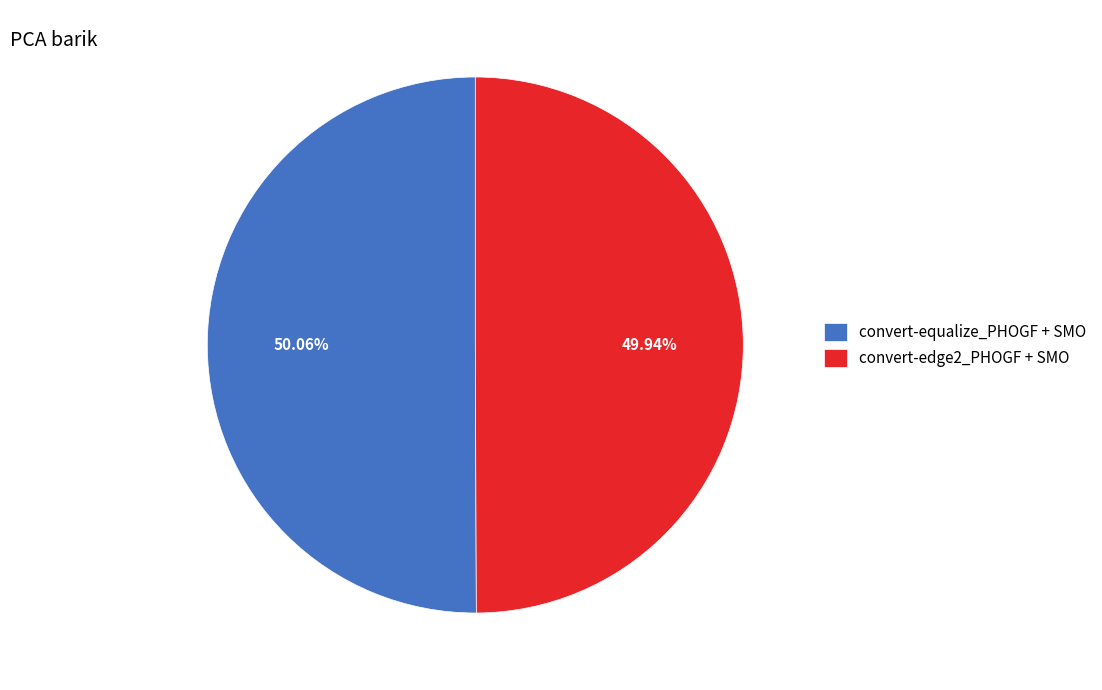

How many segments does this pie chart have?

2